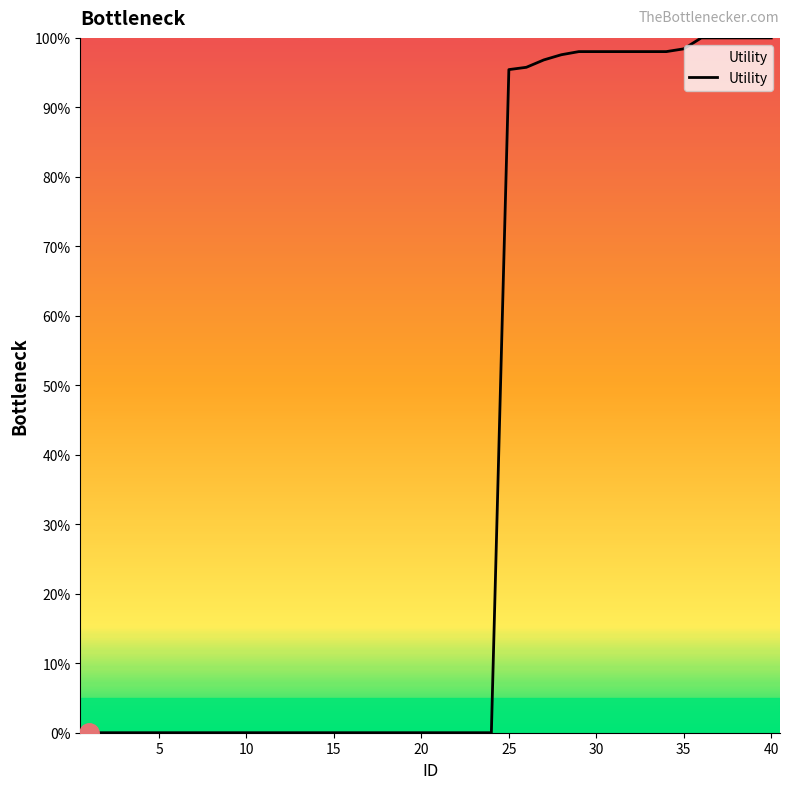

What is the sum of all values?

1572.2